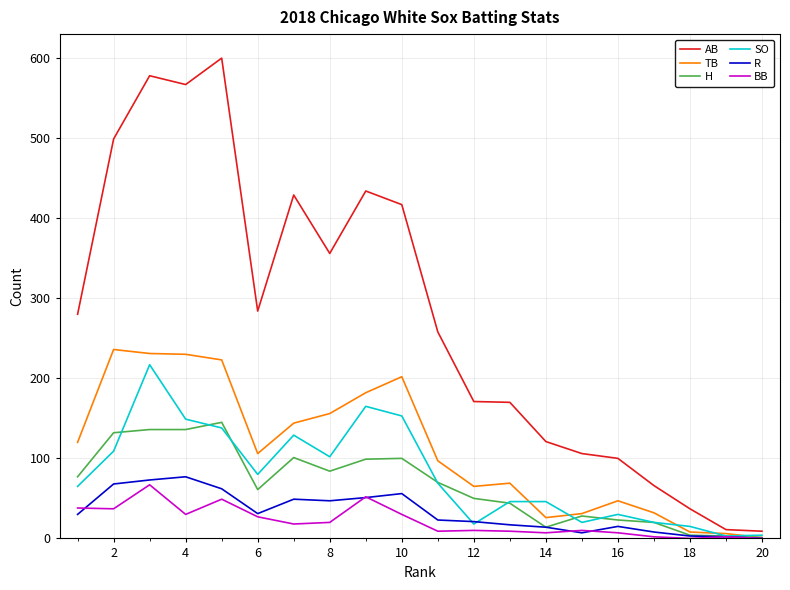

What is the highest value of the H series?

145